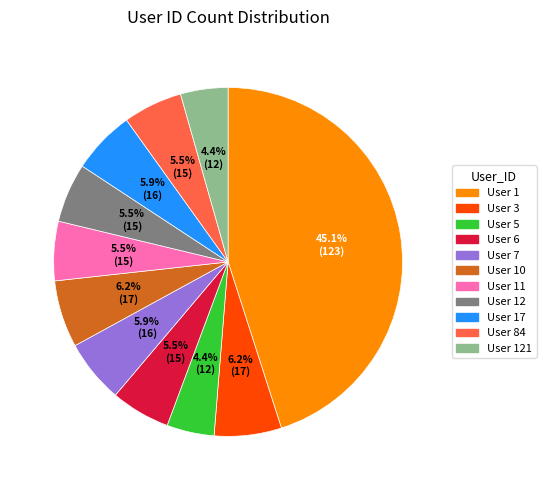

Do User 10 and User 6 together represent more than half of the pie?

No